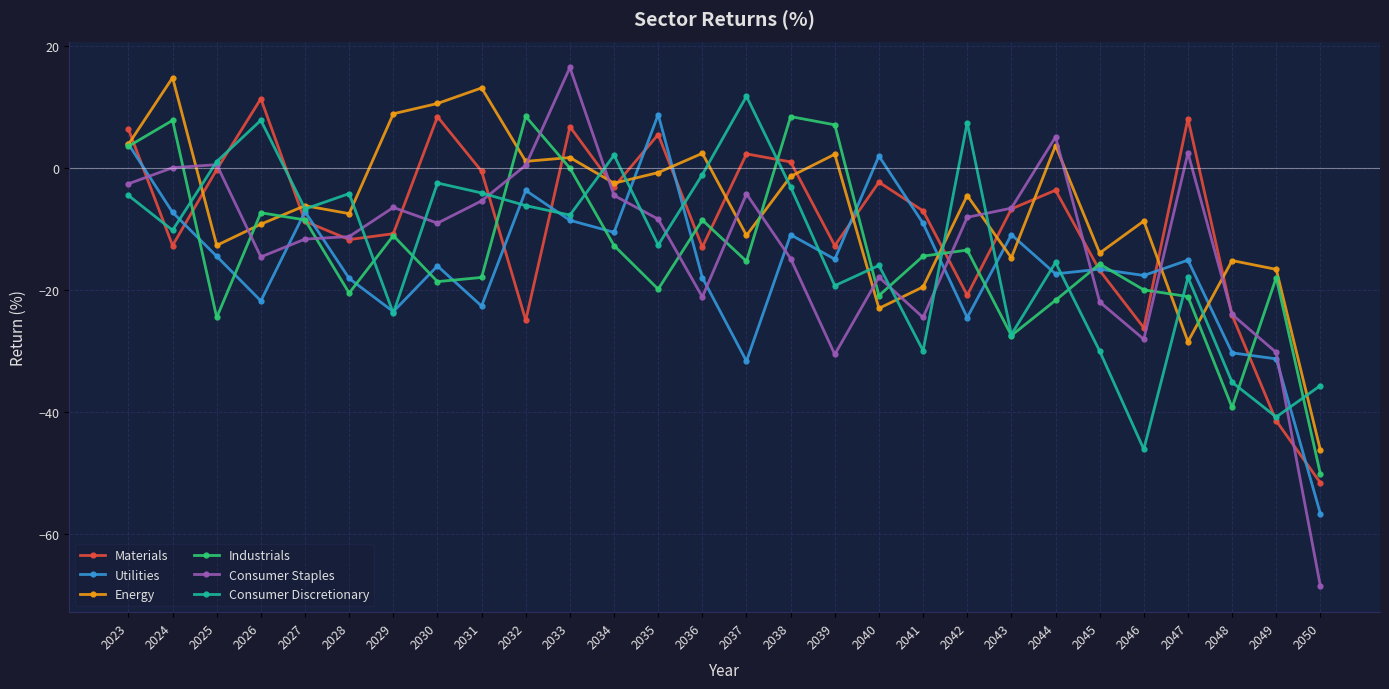

Where do Consumer Staples and Materials first cross each other?

2023 and 2024